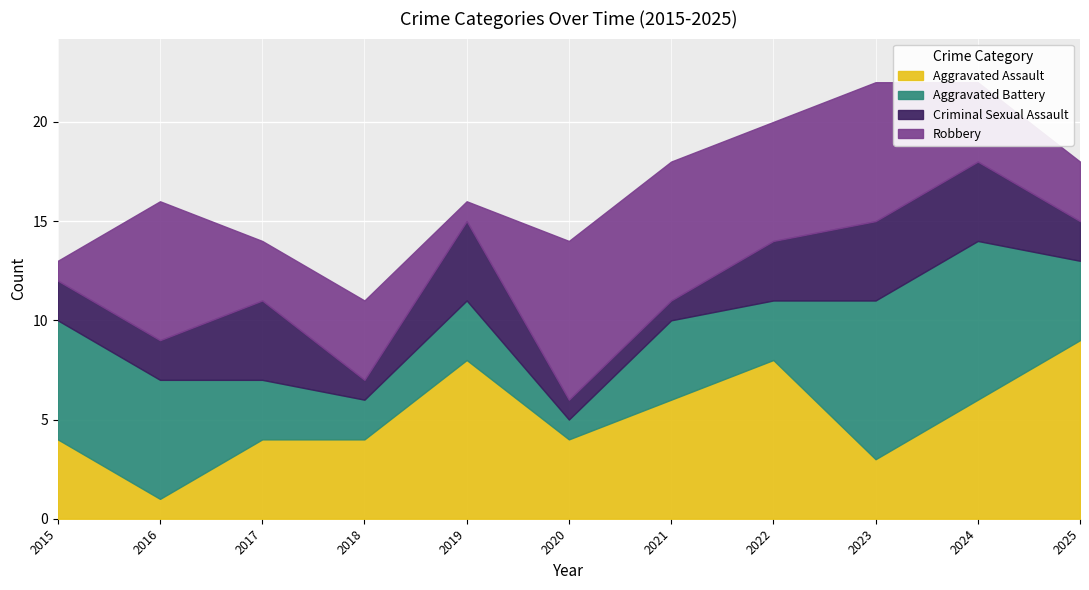

What is the difference between the second highest and minimum values in the Criminal Sexual Assault series?

3